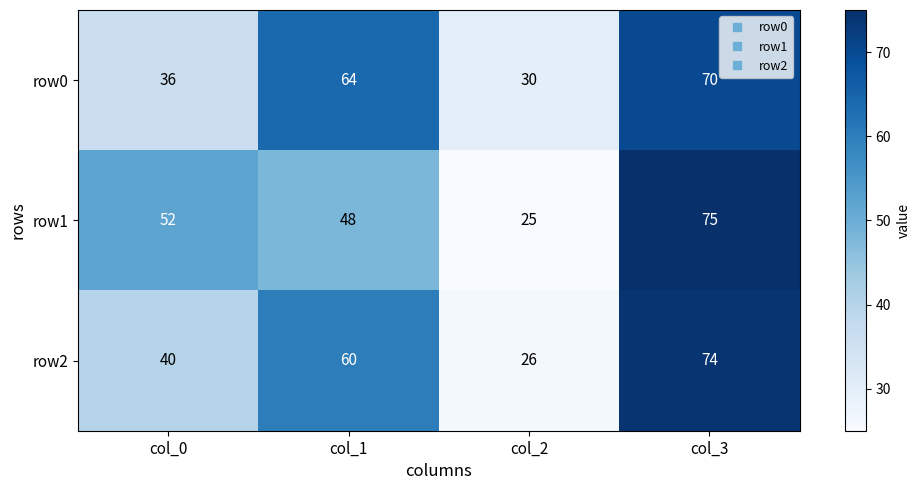

What is the sum of the row2 values at col_0 and col_1?

100